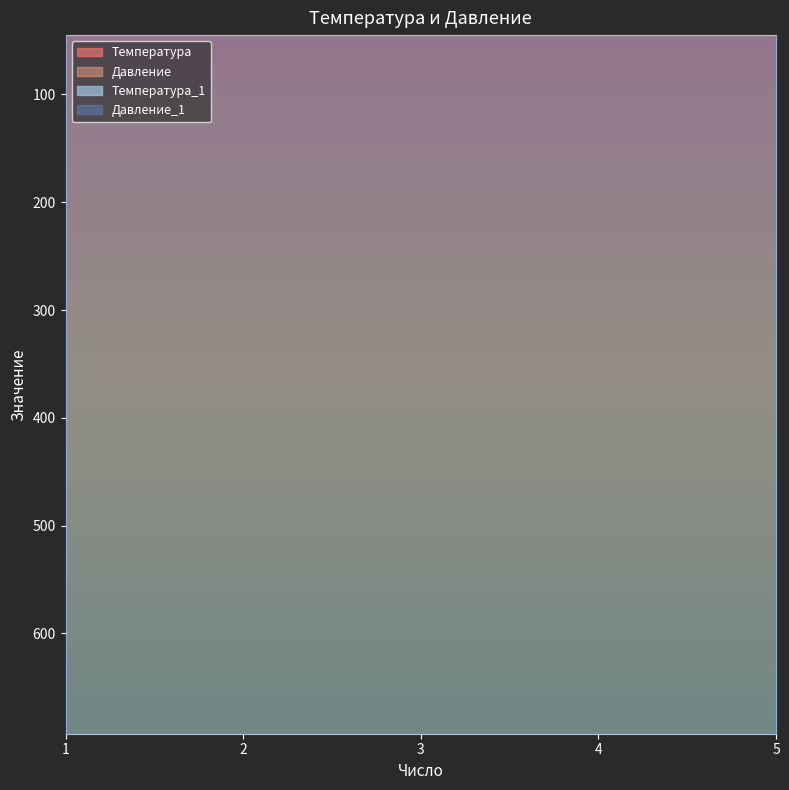

What is the difference between the highest and lowest values at 4?

676